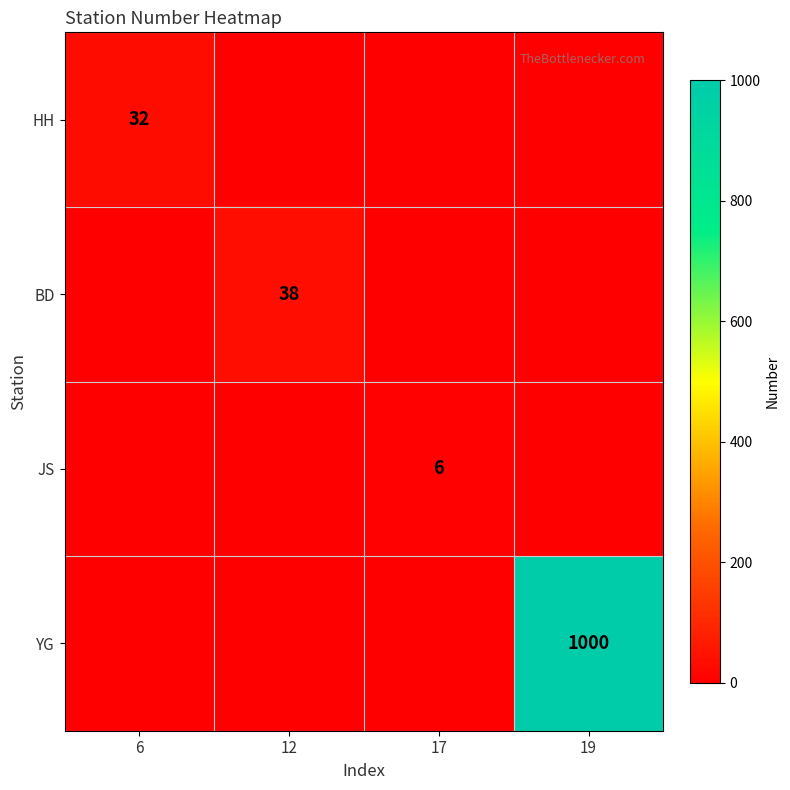

Is it true that JS equals 6 at 17?

True